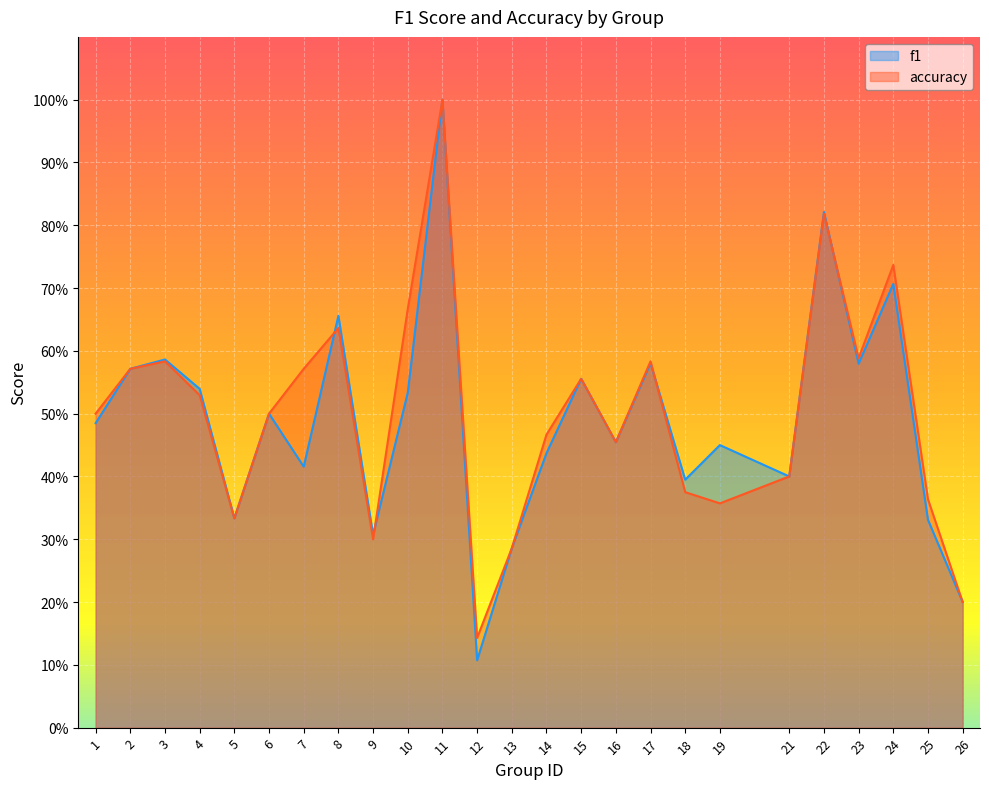

Reading left to right, transcribe all the data shown in this chart.

f1: 0.5	0.6	0.6	0.5	0.3	0.5	0.4	0.7	0.3	0.5	1.0	0.1	0.3	0.4	0.6	0.5	0.6	0.4	0.4	0.4	0.8	0.6	0.7	0.3	0.2
accuracy: 0.5	0.6	0.6	0.5	0.3	0.5	0.6	0.6	0.3	0.7	1.0	0.1	0.3	0.5	0.6	0.5	0.6	0.4	0.4	0.4	0.8	0.6	0.7	0.4	0.2